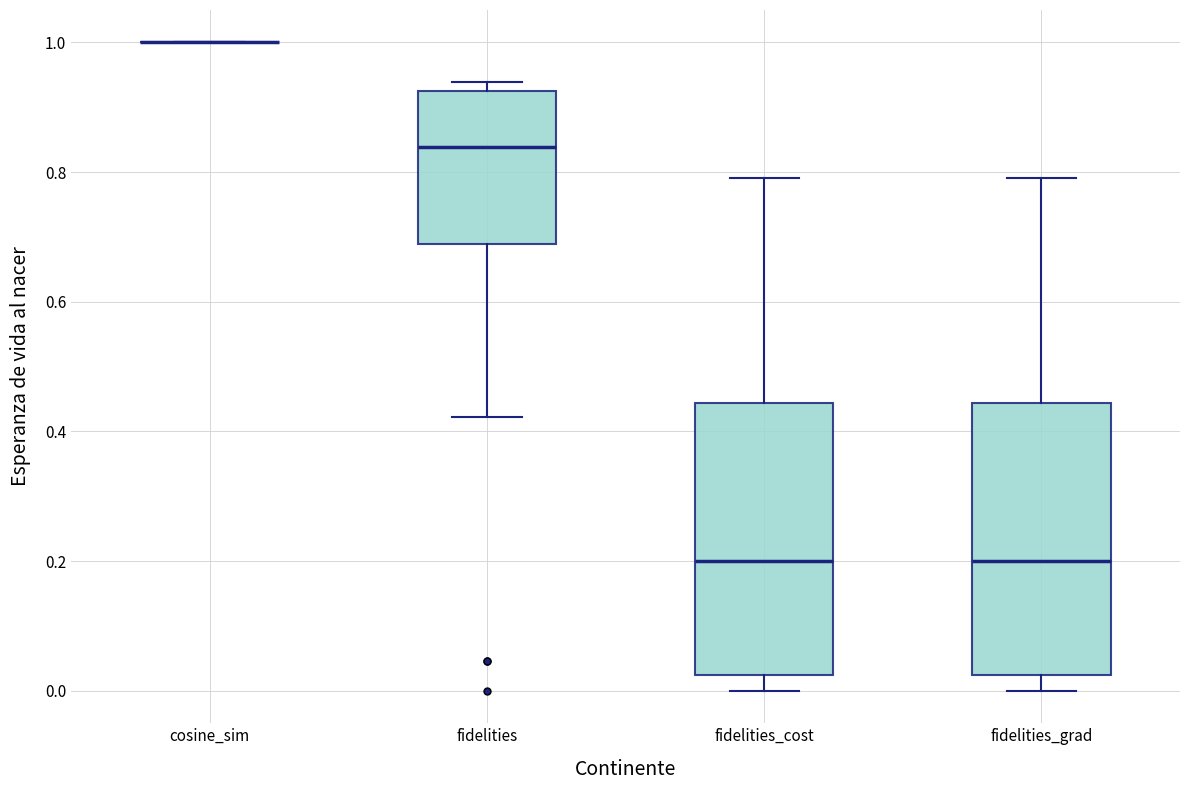

Reading left to right, transcribe this box plot: for each box, give where its median line is, the range the box spans, and where its two whiskers end, as read against the y-axis. The values are not printed on the chart, so give them approximately, as read against the axis.

cosine_sim: box collapsed to a line at 1.00, whiskers 1.00 to 1.00
fidelities: median 0.84, box 0.68 to 0.92, whiskers 0.42 to 0.94
fidelities_cost: median 0.20, box 0.02 to 0.44, whiskers 0.00 to 0.80
fidelities_grad: median 0.20, box 0.02 to 0.44, whiskers 0.00 to 0.80